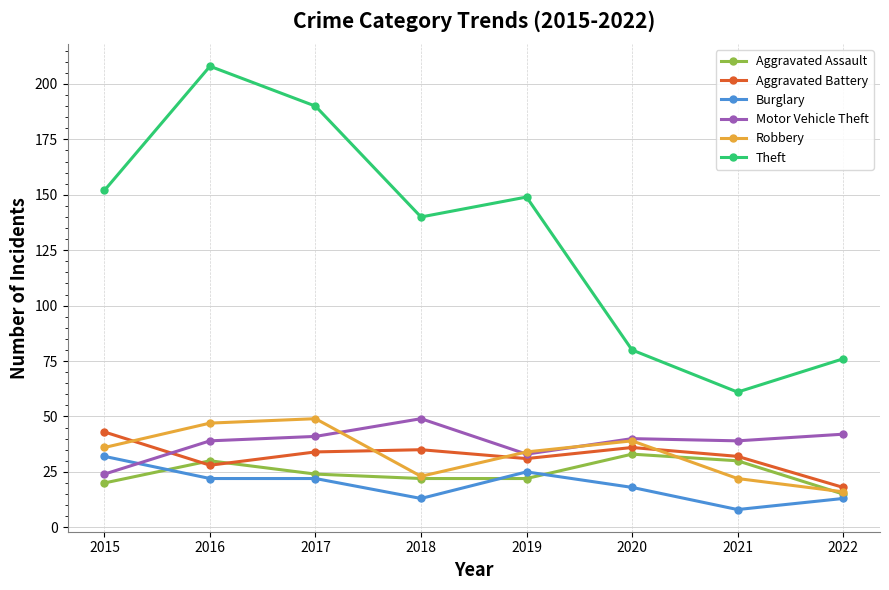

Is it true that Motor Vehicle Theft equals 24 at 2015?

True